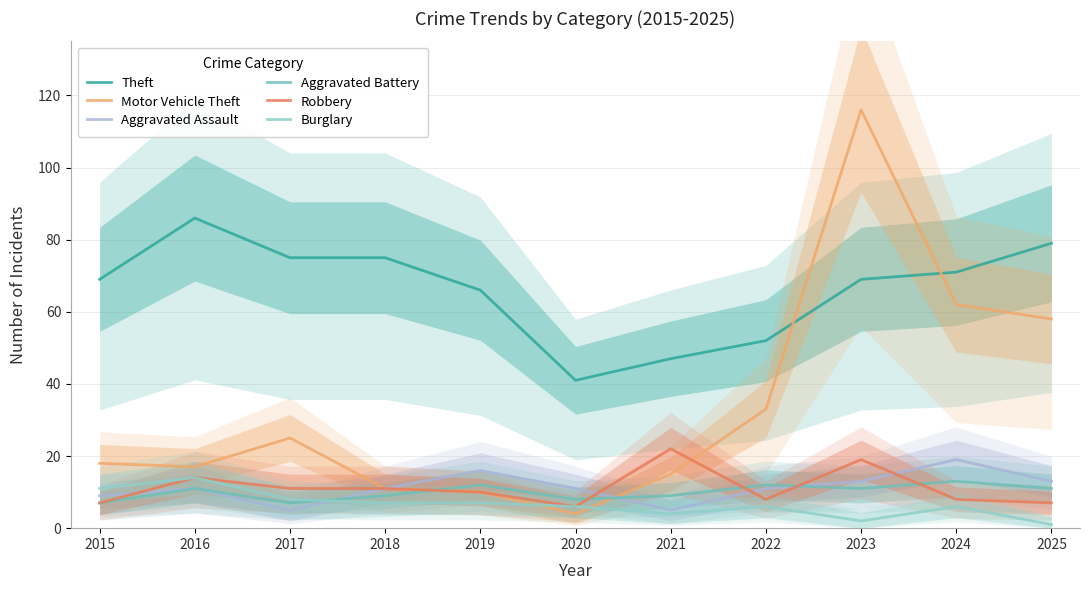

What is the value of the Aggravated Assault point at the 11th from the left?

13